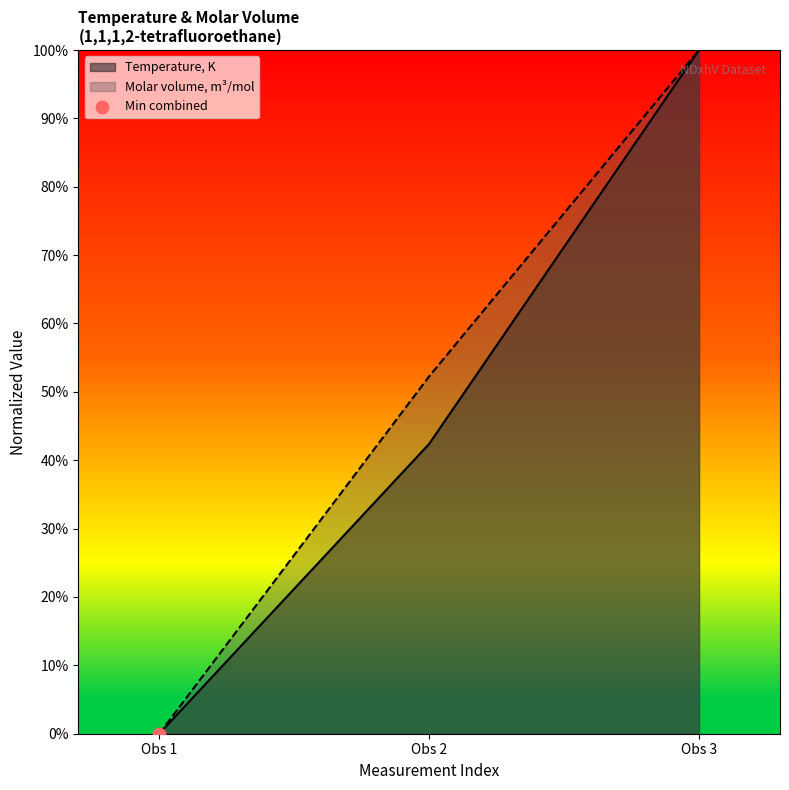

What are all the series names shown in the legend?

Temperature, K, Molar volume, m3/mol